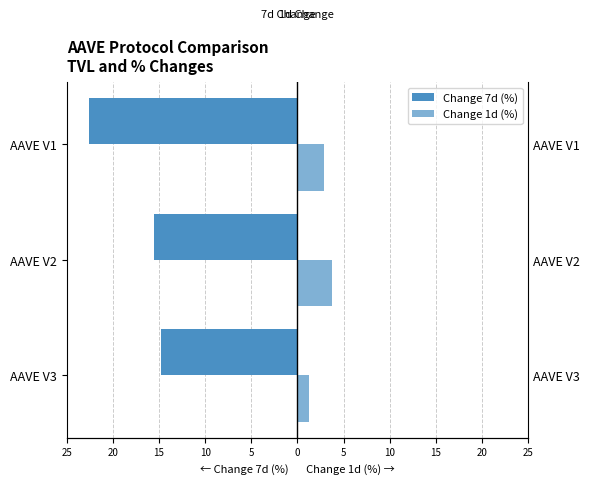

Reading right to left, what are all the values shown in this chart?

Change 7d (%): -22.6	-15.6	-14.8
Change 1d (%): 2.9	3.7	1.3